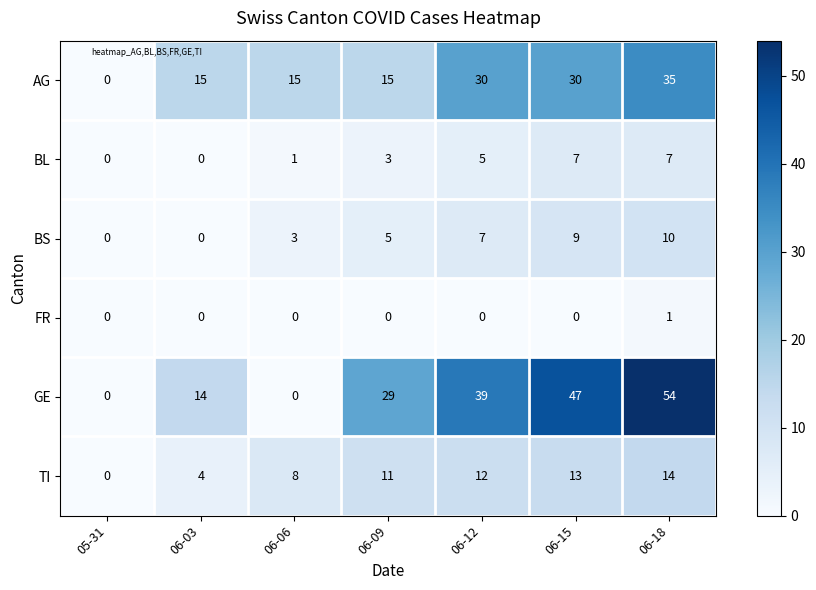

What is the sum of all BL values?

23